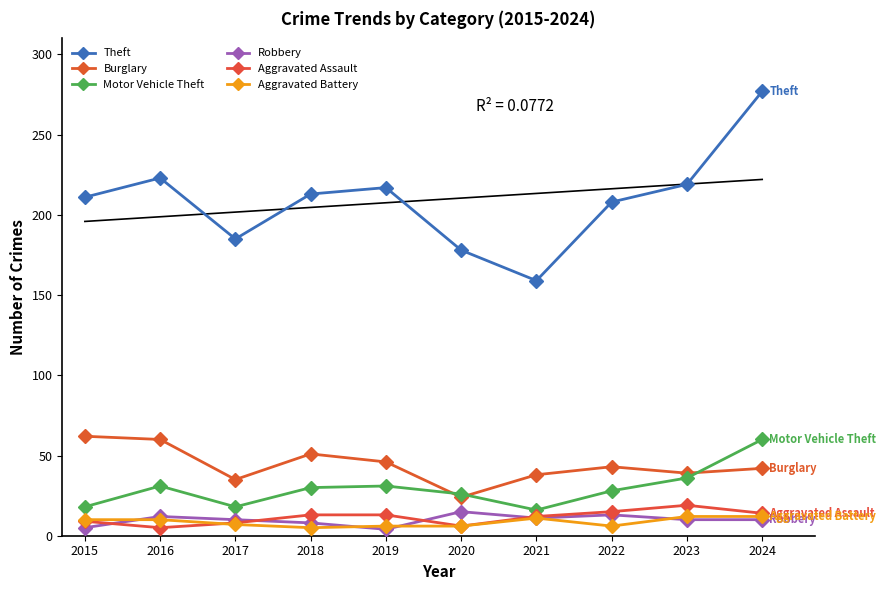

How many values in the Motor Vehicle Theft series are below 30?

5